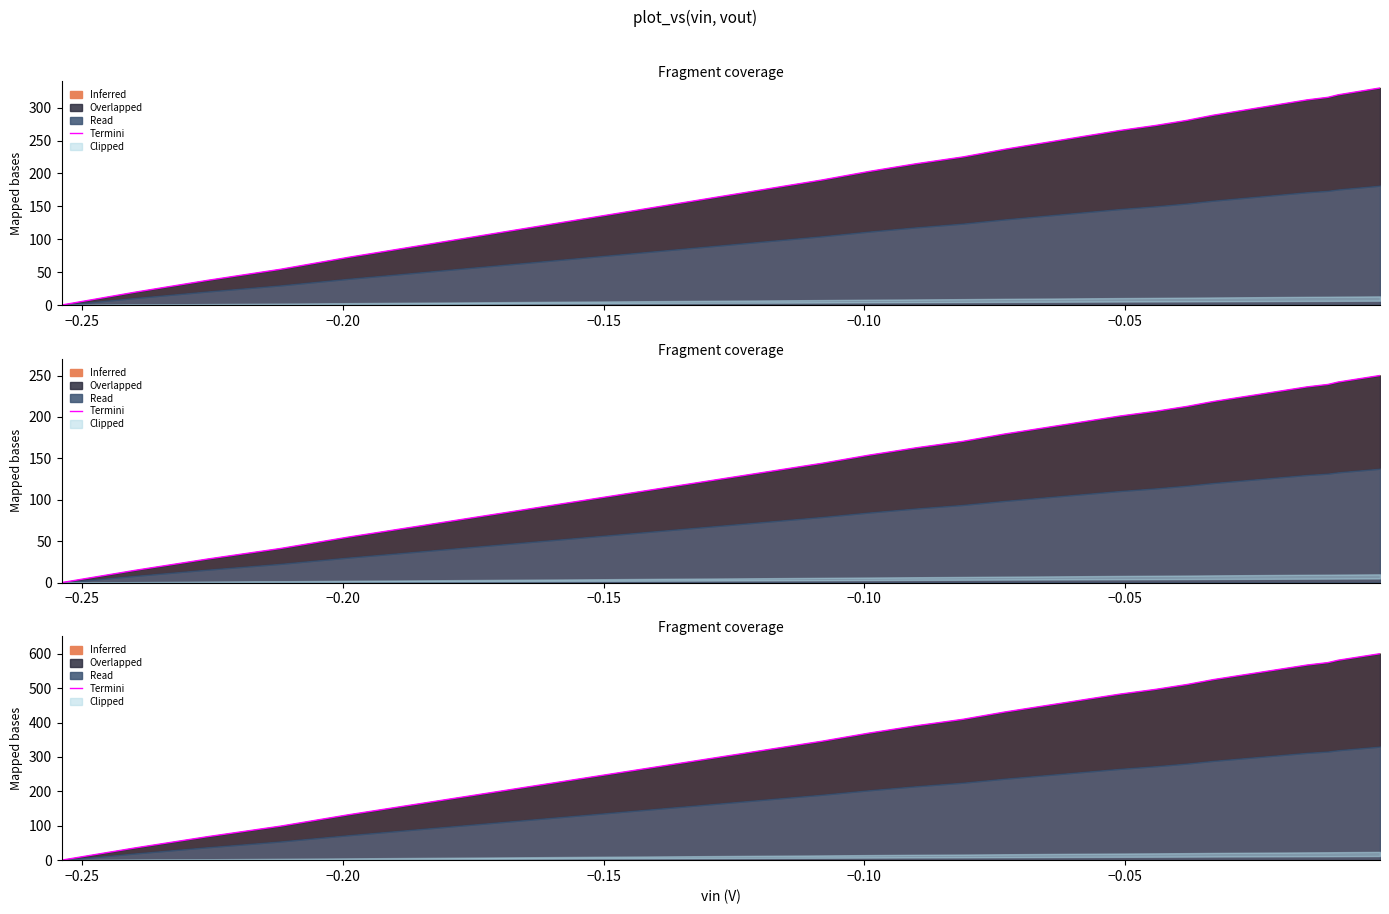

What is the difference between the maximum and minimum values?

600.0